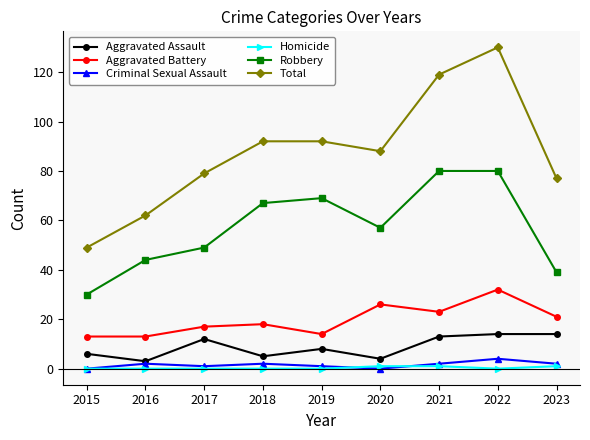

What is the greatest value displayed?

130